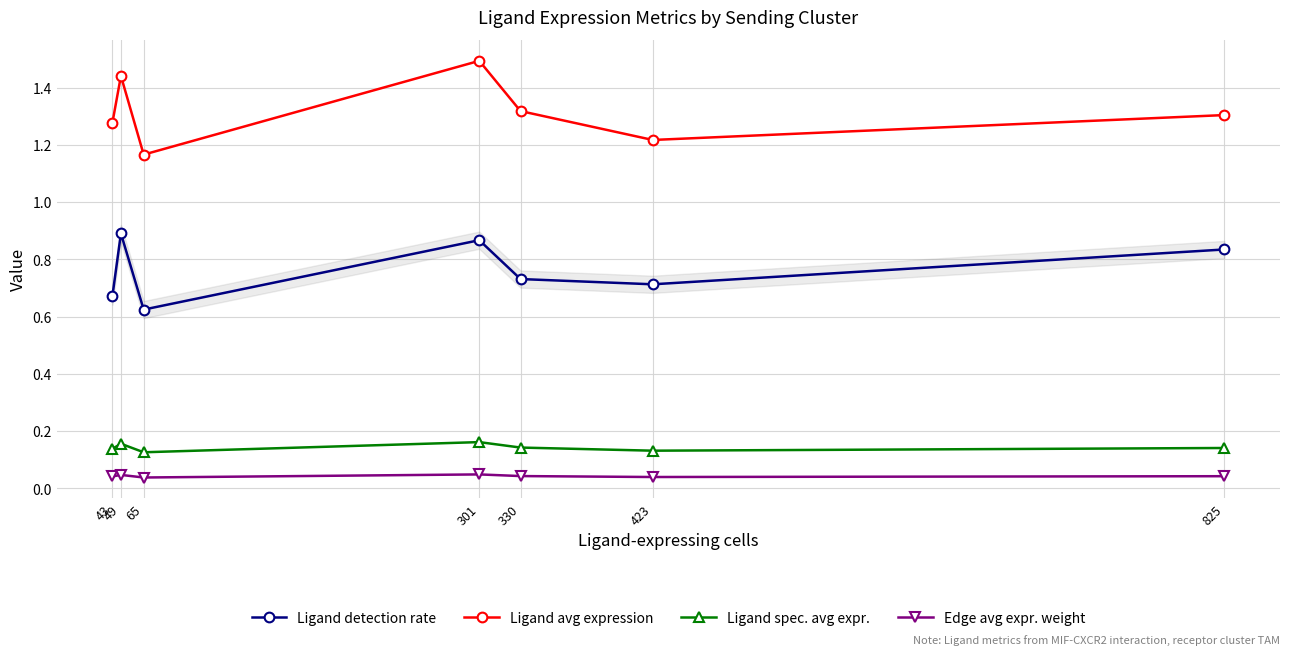

Which category has the lowest value in the Ligand detection rate series?

65